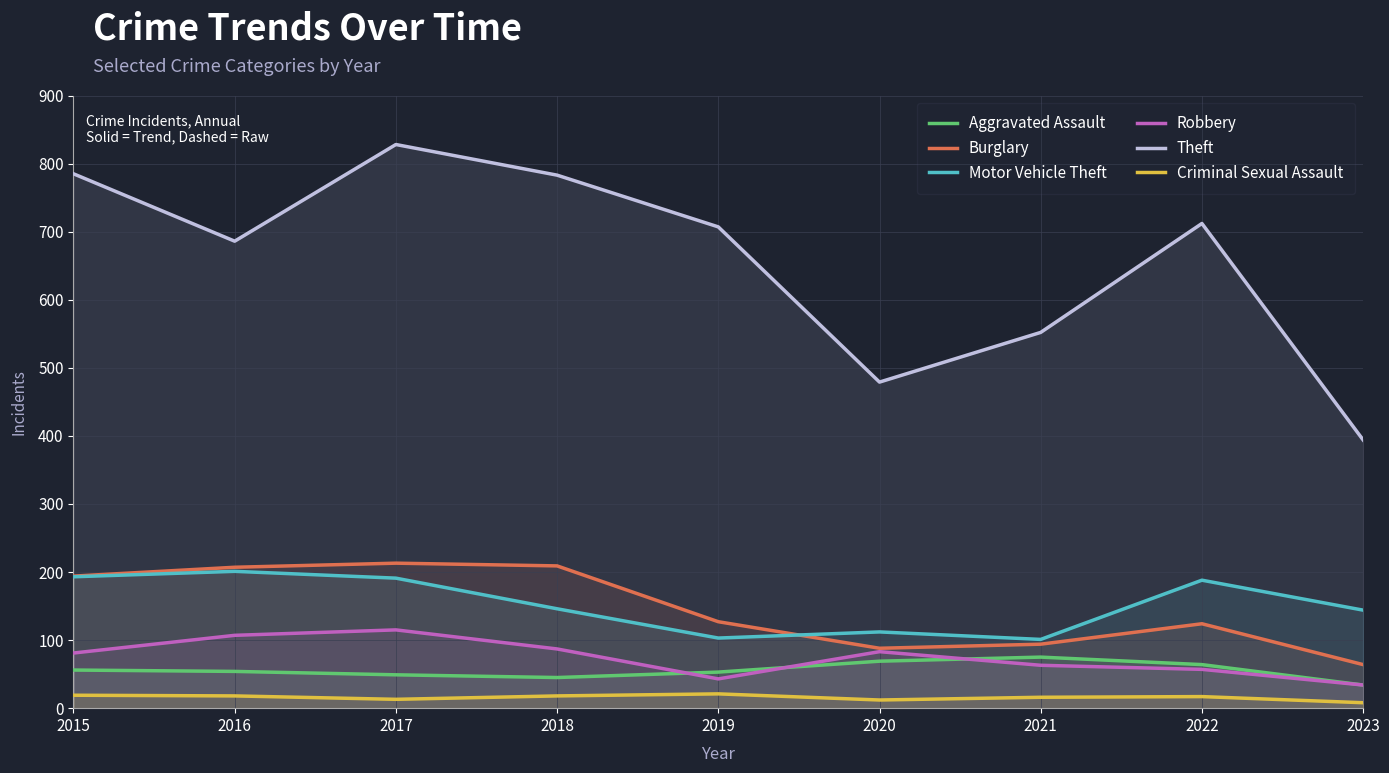

Reading left to right, what are all the values shown in this chart?

Aggravated Assault: 2015=56	2016=54	2017=49	2018=45	2019=53	2020=69	2021=75	2022=64	2023=34
Burglary: 2015=194	2016=207	2017=213	2018=209	2019=127	2020=88	2021=94	2022=124	2023=64
Motor Vehicle Theft: 2015=193	2016=201	2017=191	2018=146	2019=103	2020=112	2021=101	2022=188	2023=144
Robbery: 2015=81	2016=107	2017=115	2018=87	2019=43	2020=83	2021=63	2022=57	2023=34
Theft: 2015=785	2016=686	2017=828	2018=783	2019=707	2020=479	2021=552	2022=712	2023=394
Criminal Sexual Assault: 2015=19	2016=18	2017=13	2018=18	2019=21	2020=12	2021=16	2022=17	2023=8